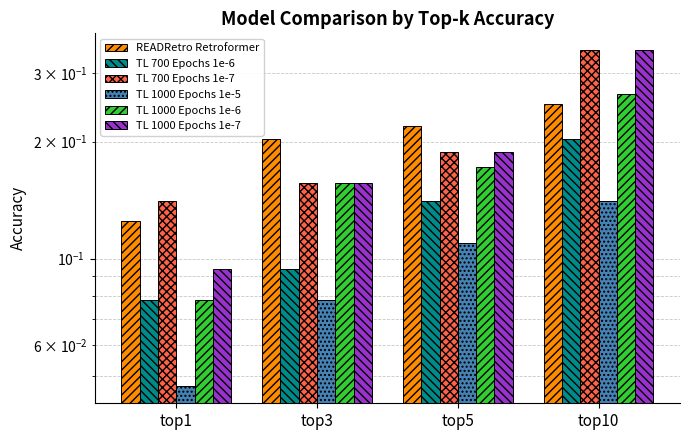

What is the sum of all READRetro Retroformer values?

0.8